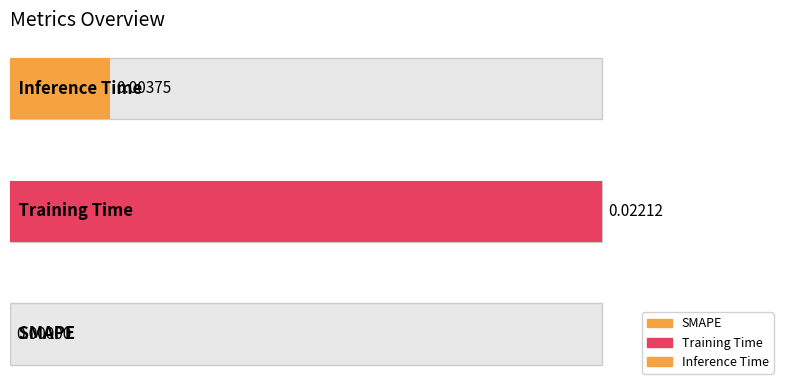

Between SMAPE and Inference Time, which is larger?

Inference Time